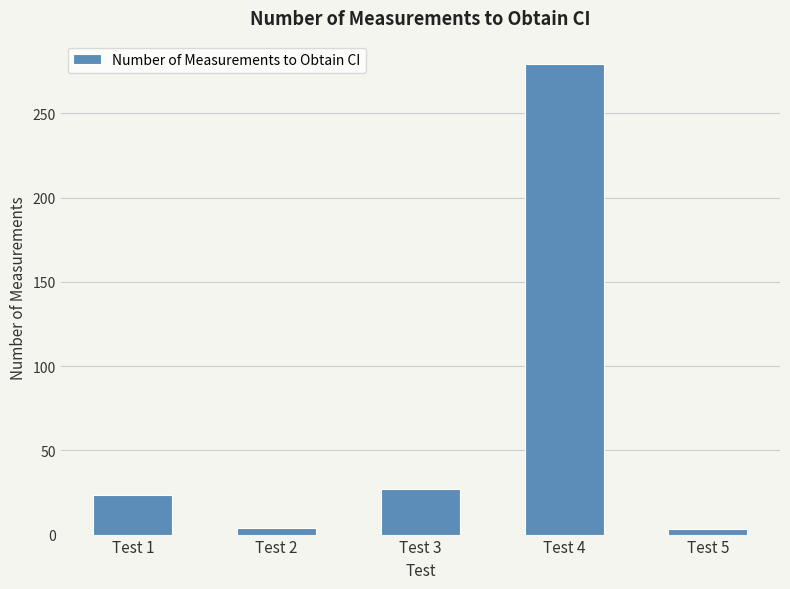

The chart shows a value of 479.6 at Test 4. True or false?

False